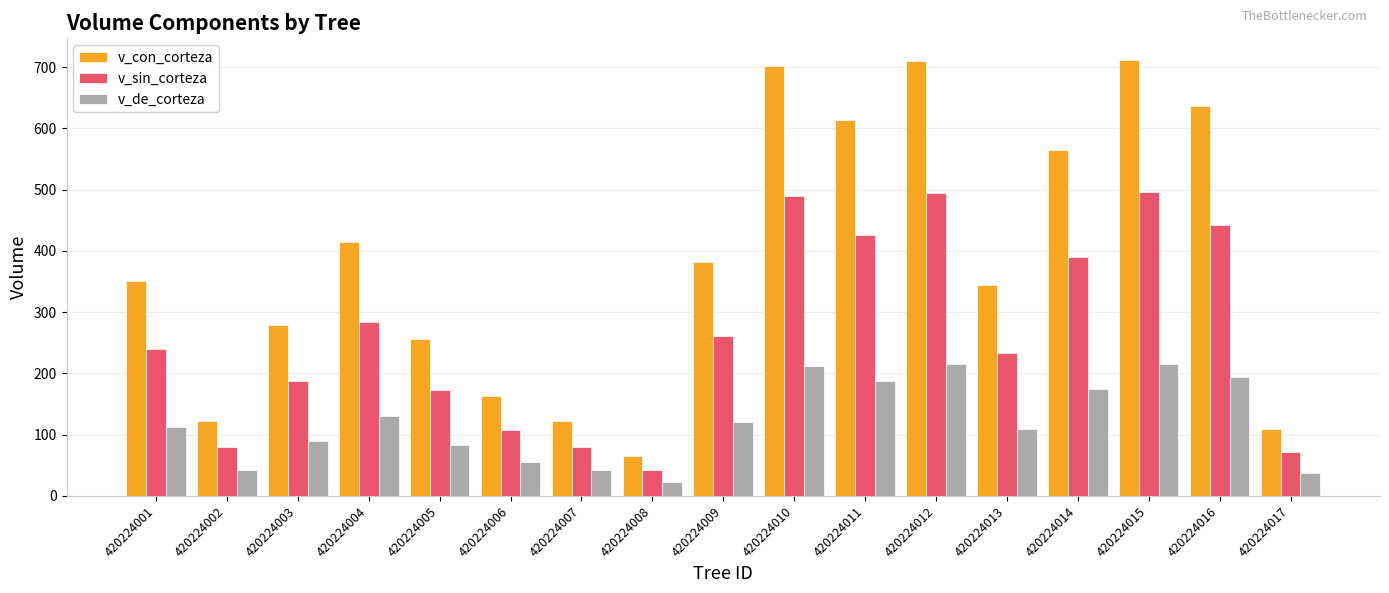

Rank the series by their average value, from lowest to highest.

v_de_corteza, v_sin_corteza, v_con_corteza